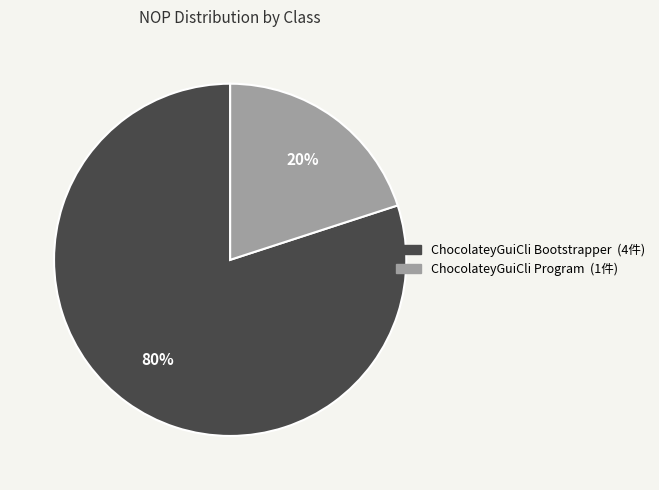

How many segments does this pie chart have?

2